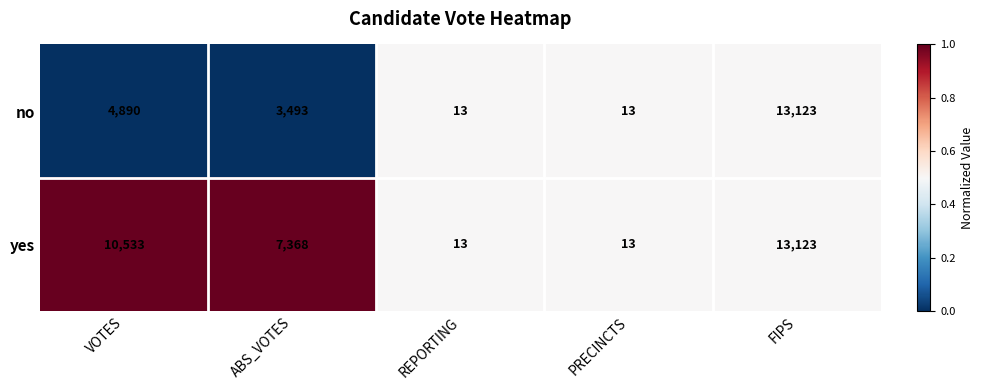

At which category is the sum across all series the highest?

FIPS